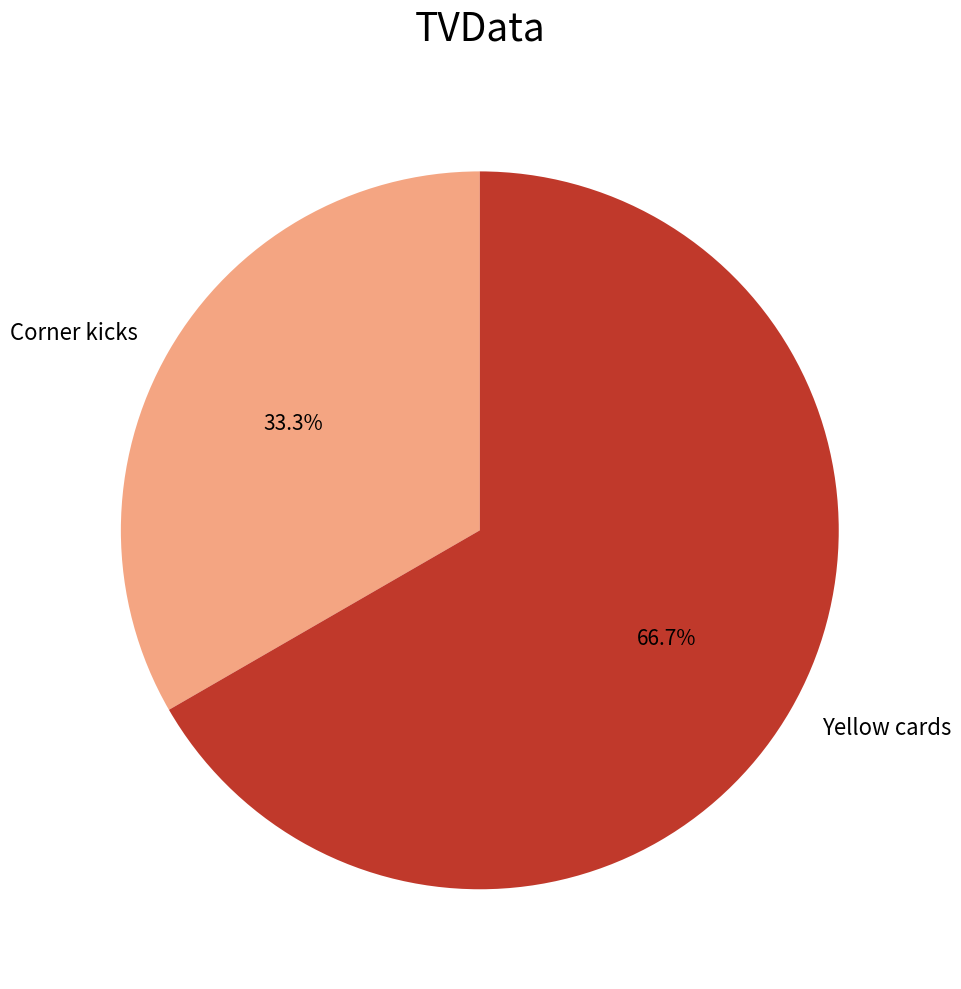

To the nearest percent, what is the average slice percentage?

50%